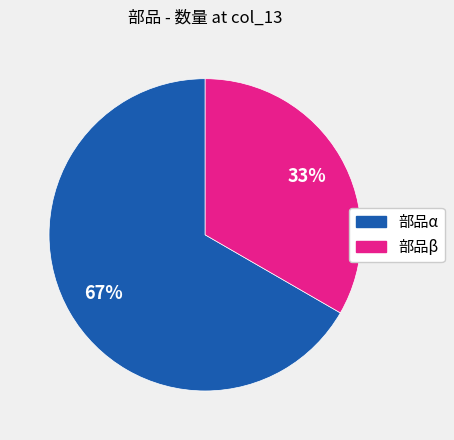

Is there a majority slice in this chart?

Yes